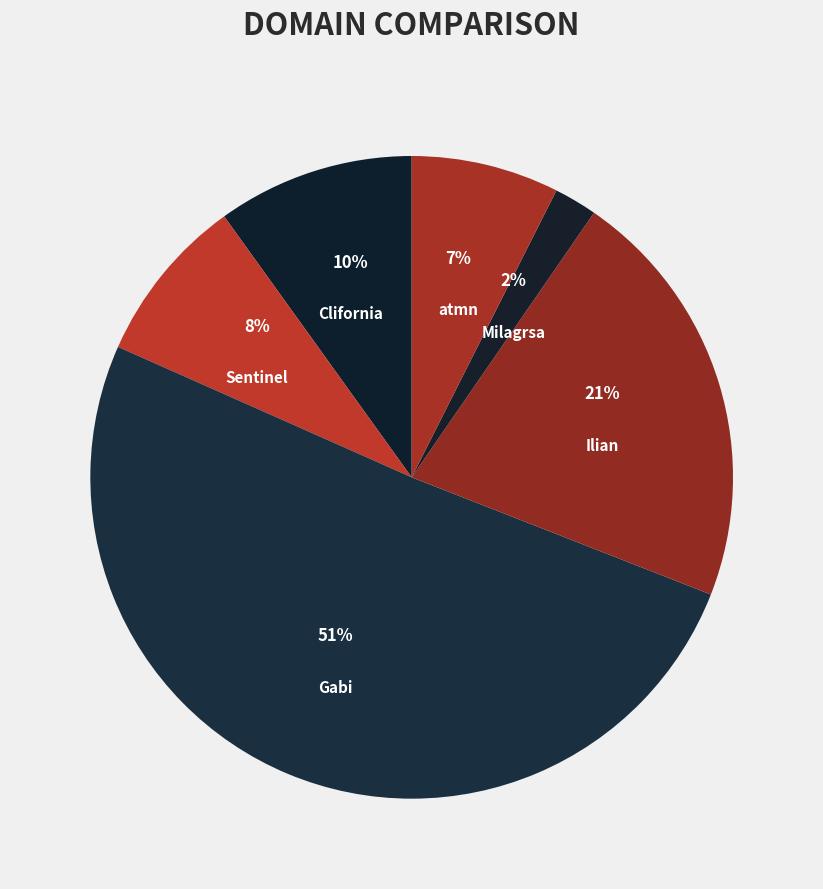

Which slice is the smallest?

Milagrsa